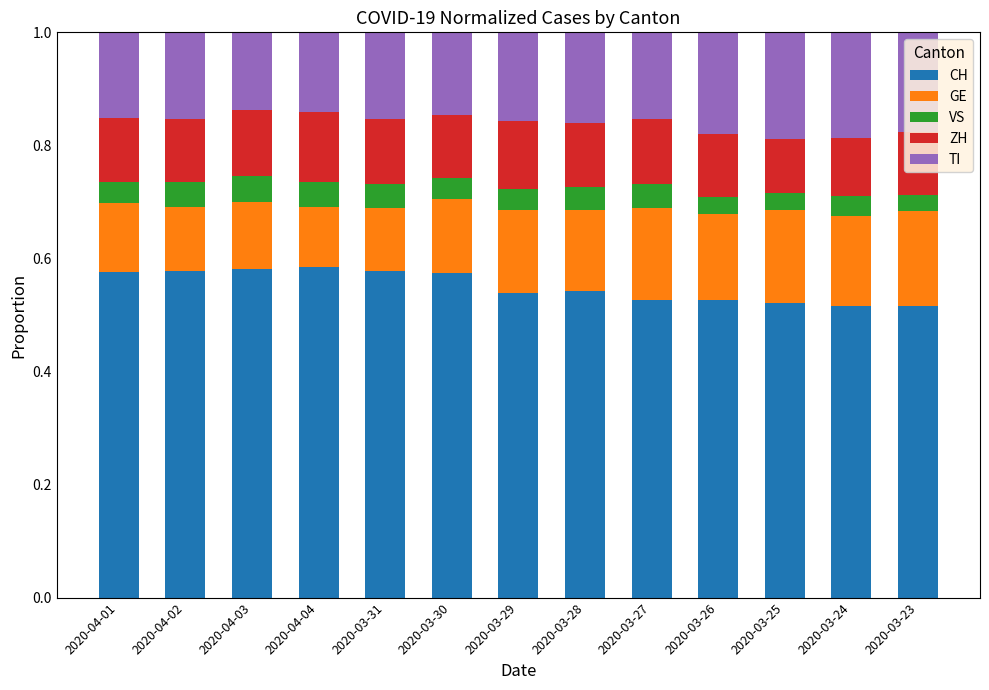

What is the total value across all series at 2020-03-29?

1.0